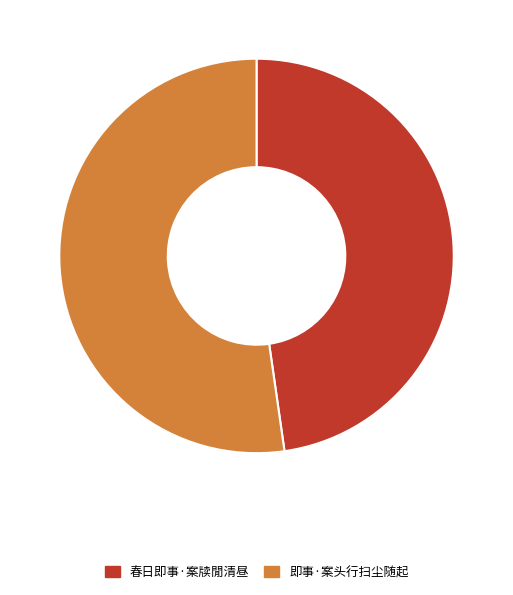

Which category has the smallest portion of the pie?

春日即事·案牍閒清昼